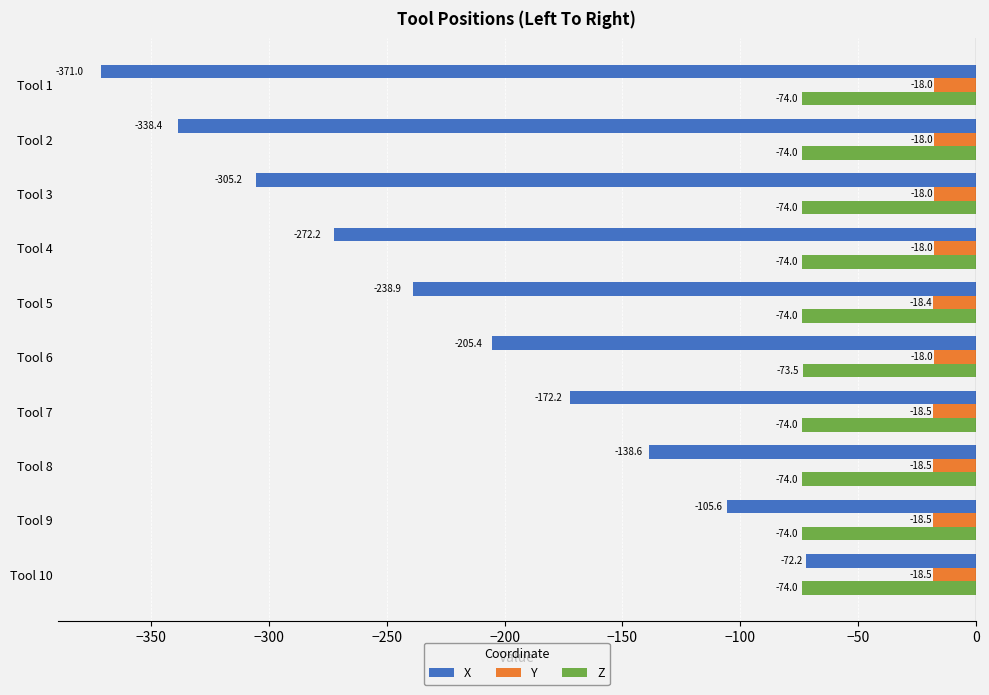

Rank the series by their average value, from highest to lowest.

Y, Z, X